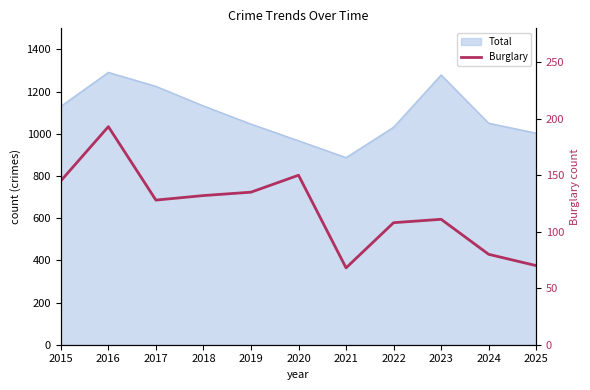

Where does the data first go above 128?

2015